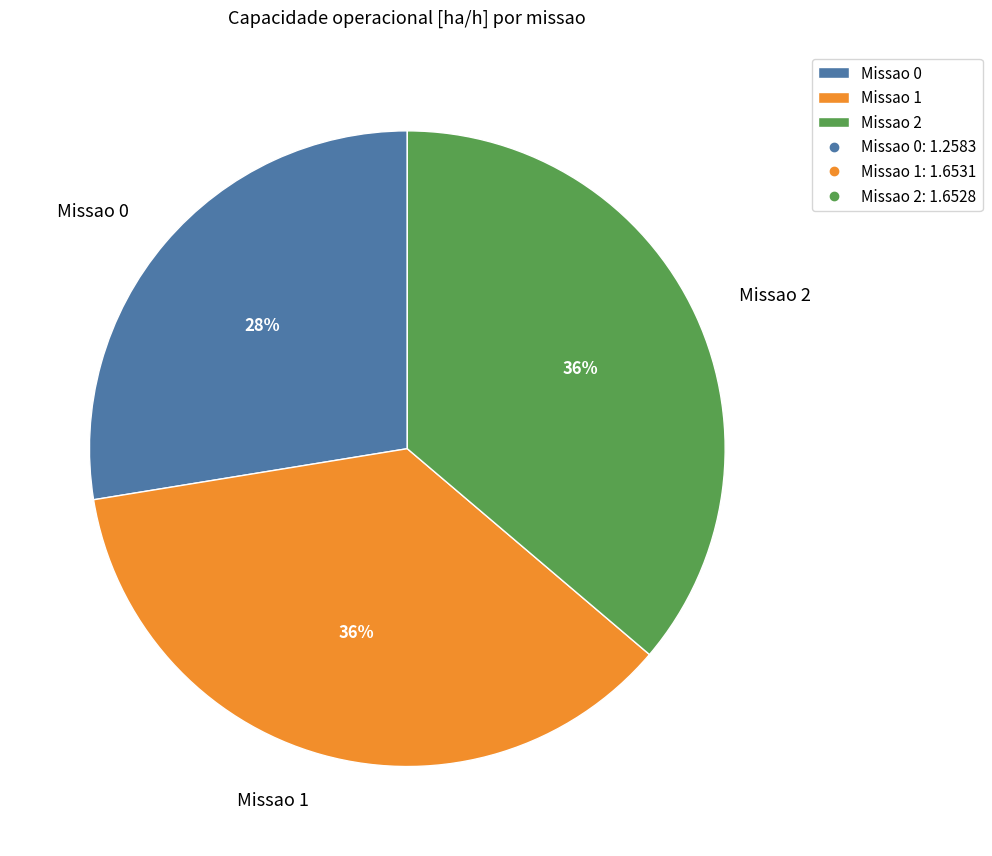

Which category has the smallest portion of the pie?

Missao 0